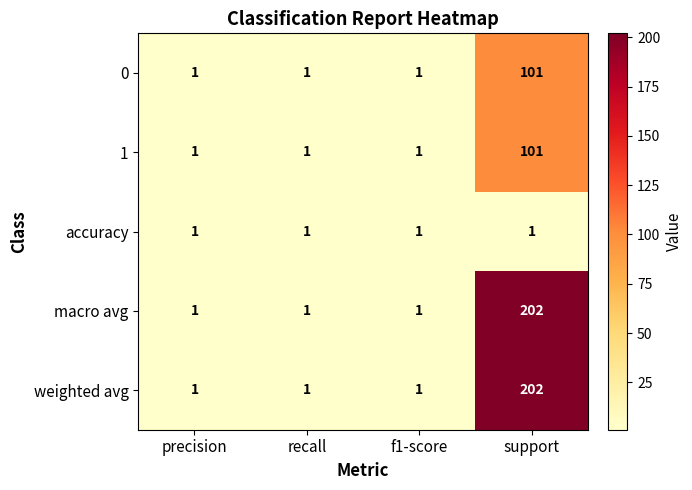

What value does the macro avg series have at support, to the nearest 5?

200